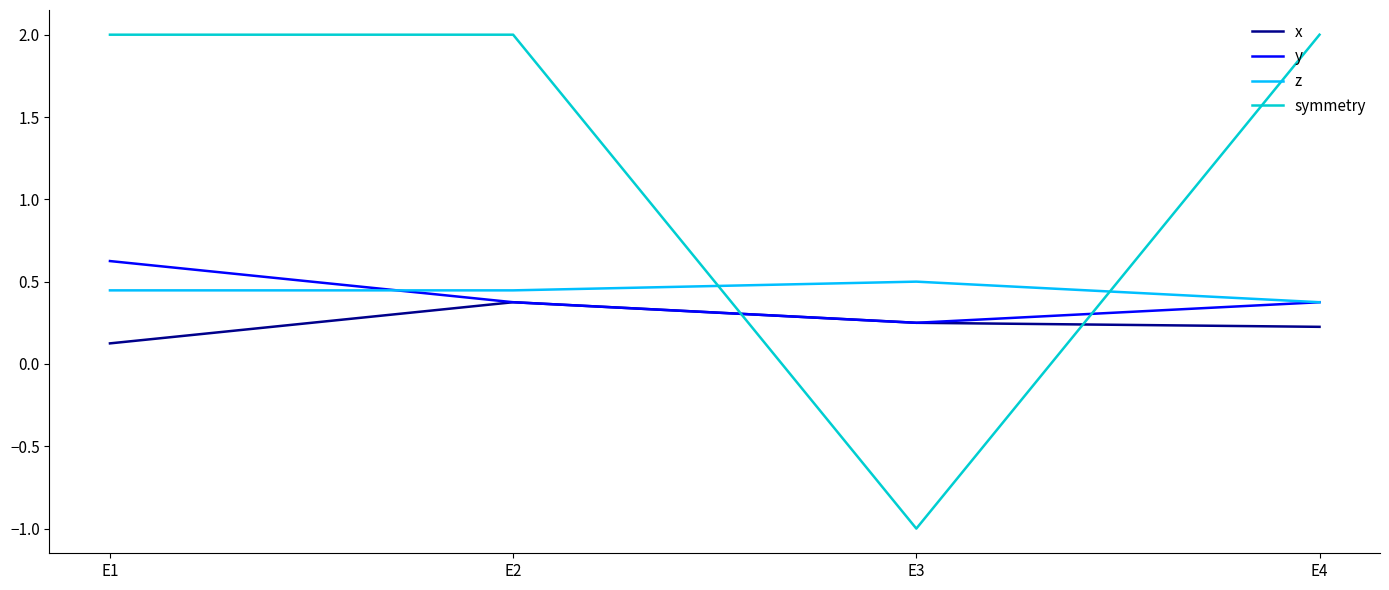

After their last crossing, which series has the higher values: symmetry or z?

symmetry